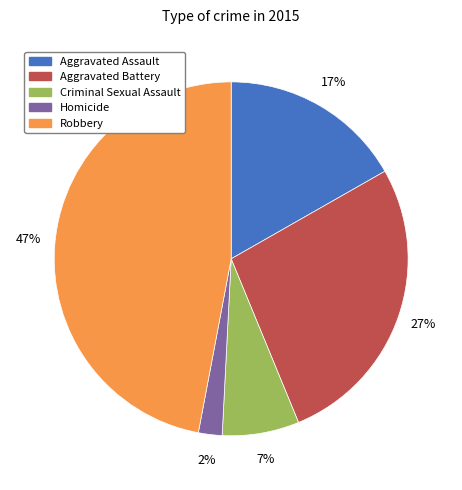

What percentage is the Criminal Sexual Assault slice, to the nearest percent?

7%